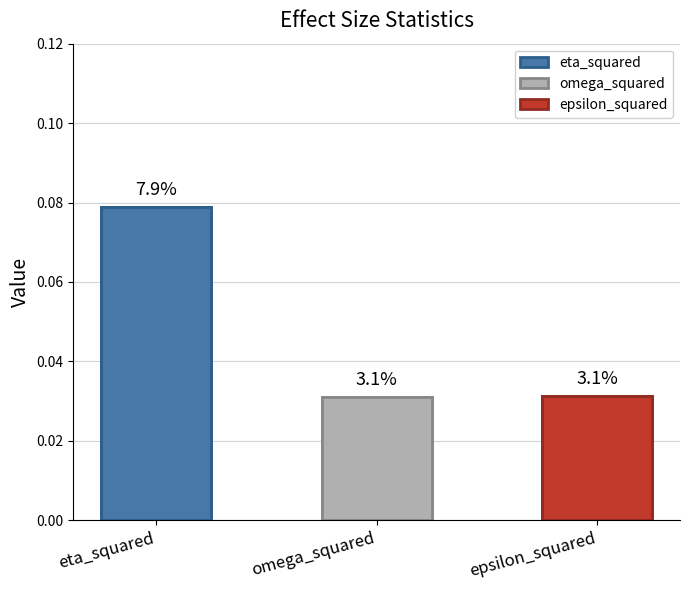

How many bars are there in total?

3